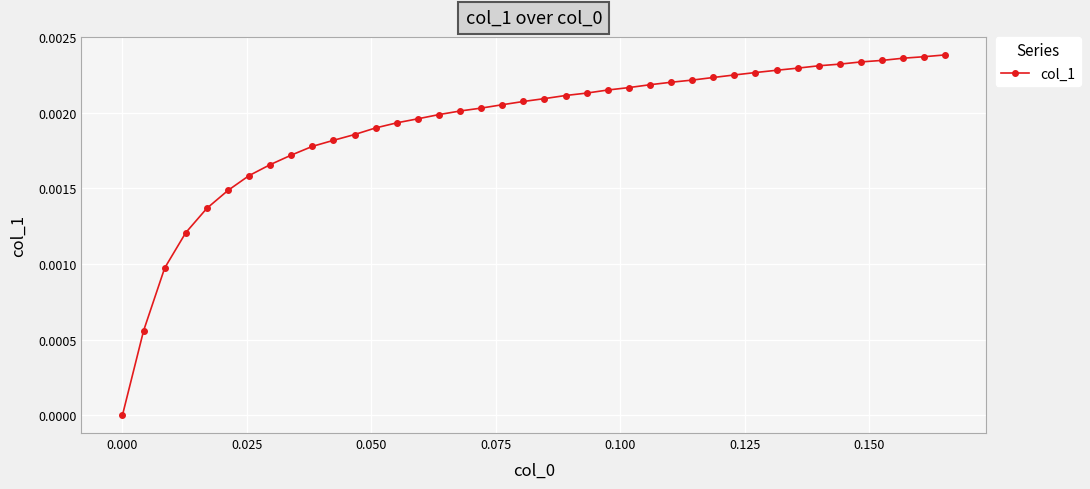

How many lines are shown in the chart?

1